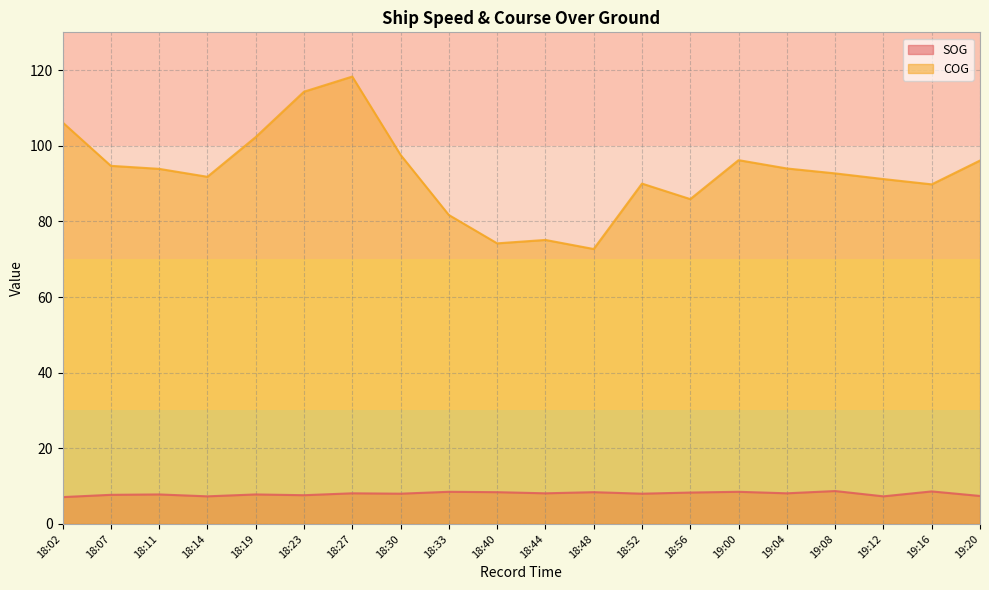

True or false: SOG has a value of 8.0 at 18:52.

True